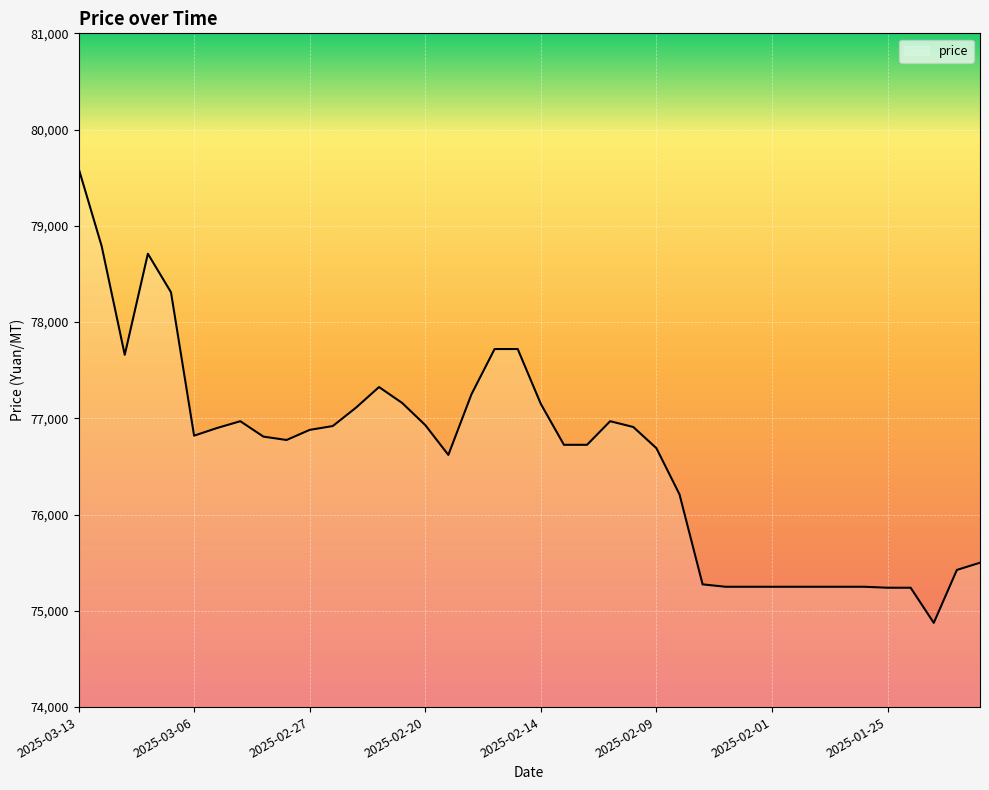

What is the minimum value shown in the chart?

74875